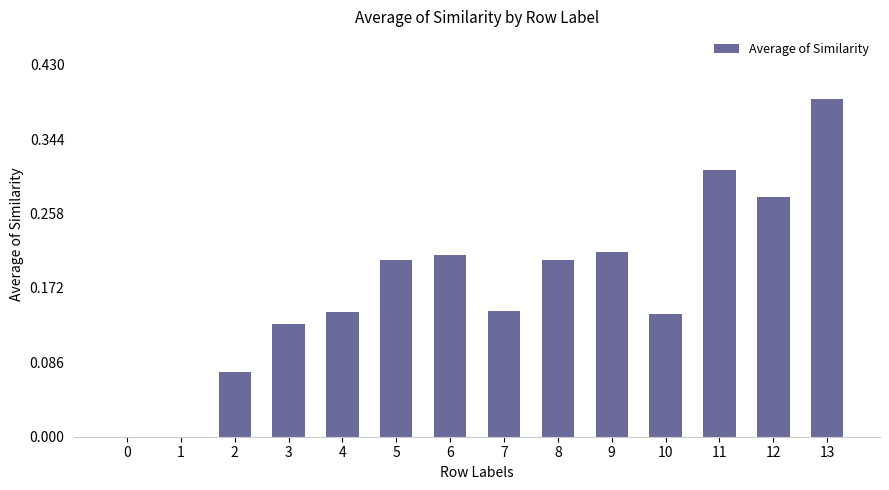

What is the sum of all values?

2.4